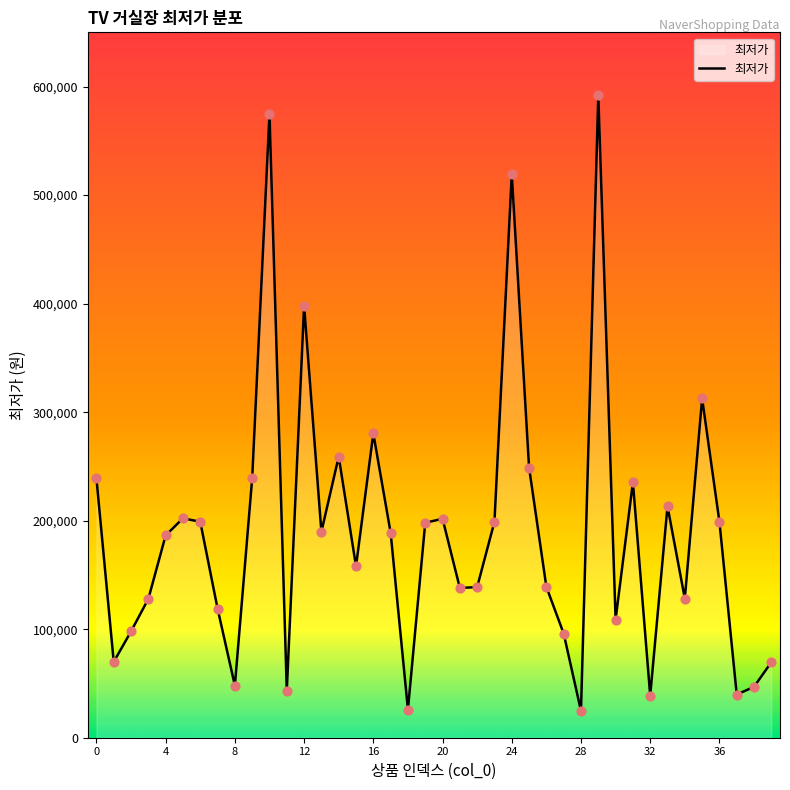

What is the greatest value displayed?

592000